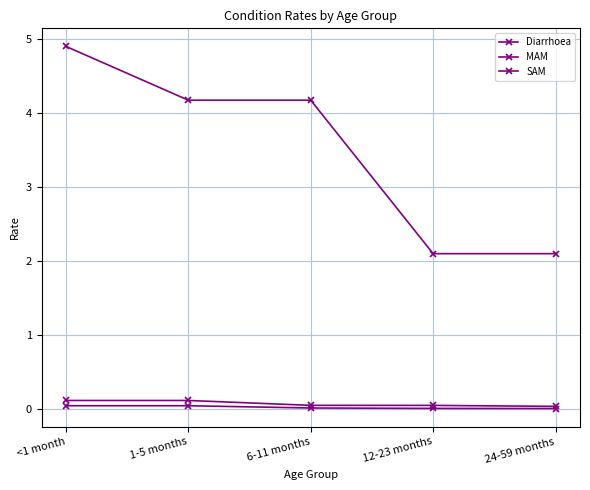

At which category is the sum across all series the highest?

<1 month